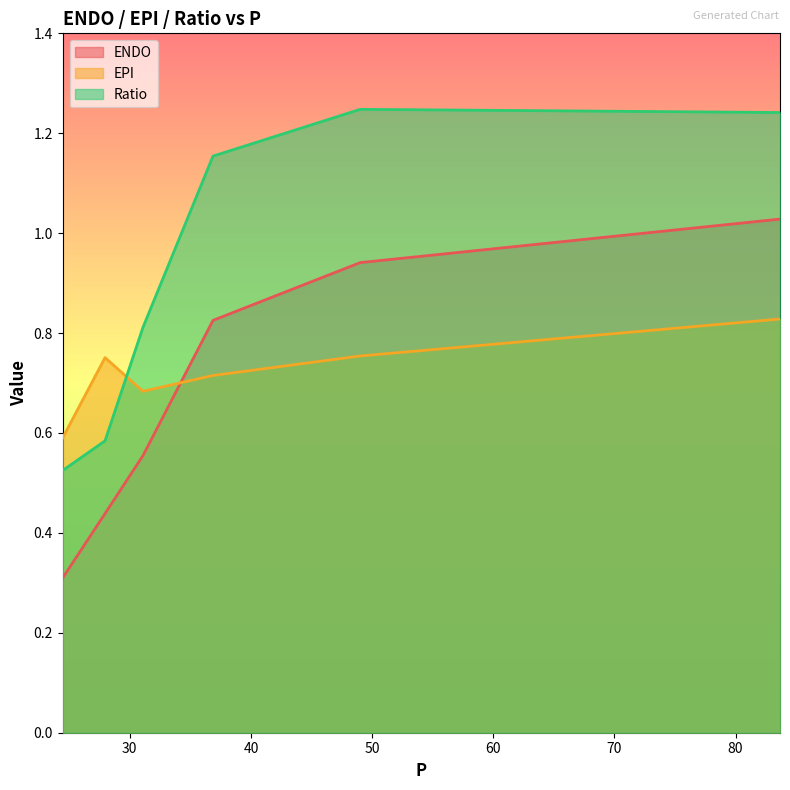

Which category has the lowest value in the EPI series?

24.4585297281014